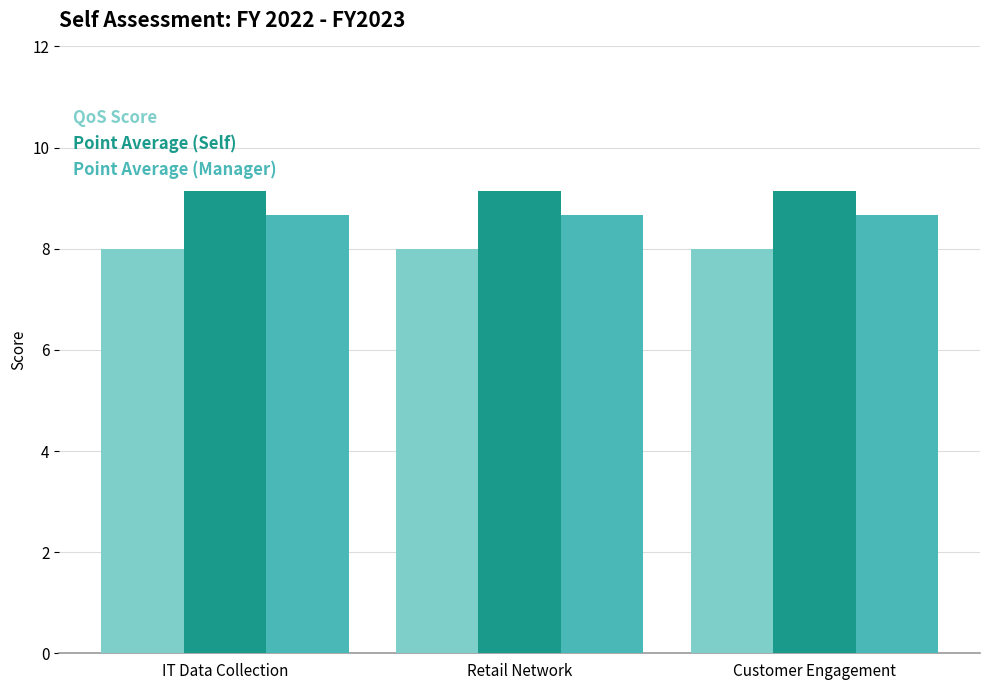

What is the label of the 1st bar from the right?

Customer Engagement